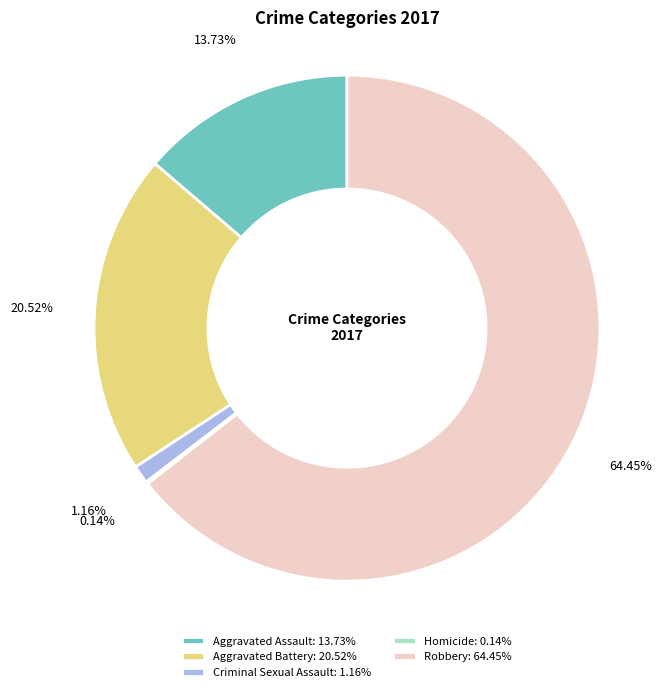

To the nearest percent, what portion does Aggravated Battery represent?

21%